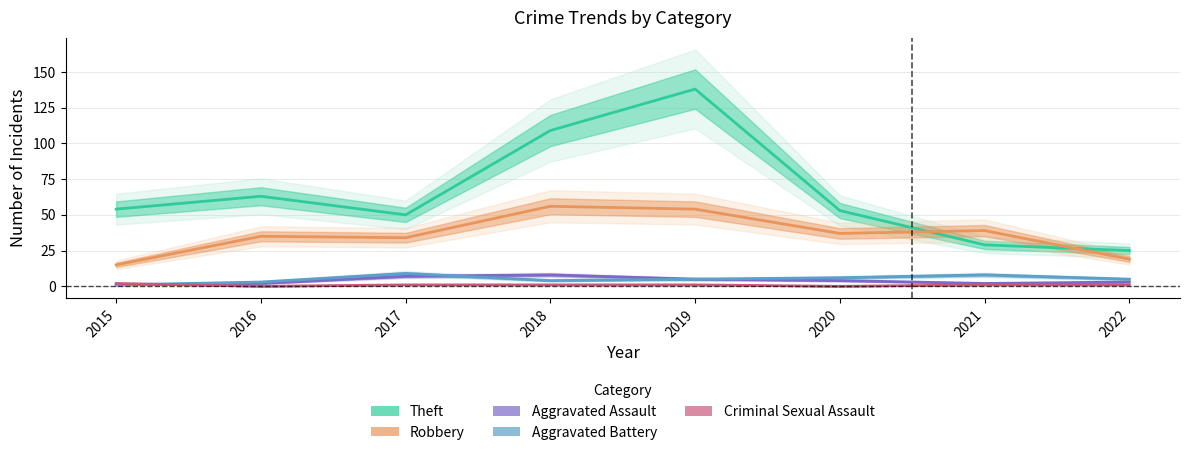

True or false: Robbery and Criminal Sexual Assault cross at least once.

False